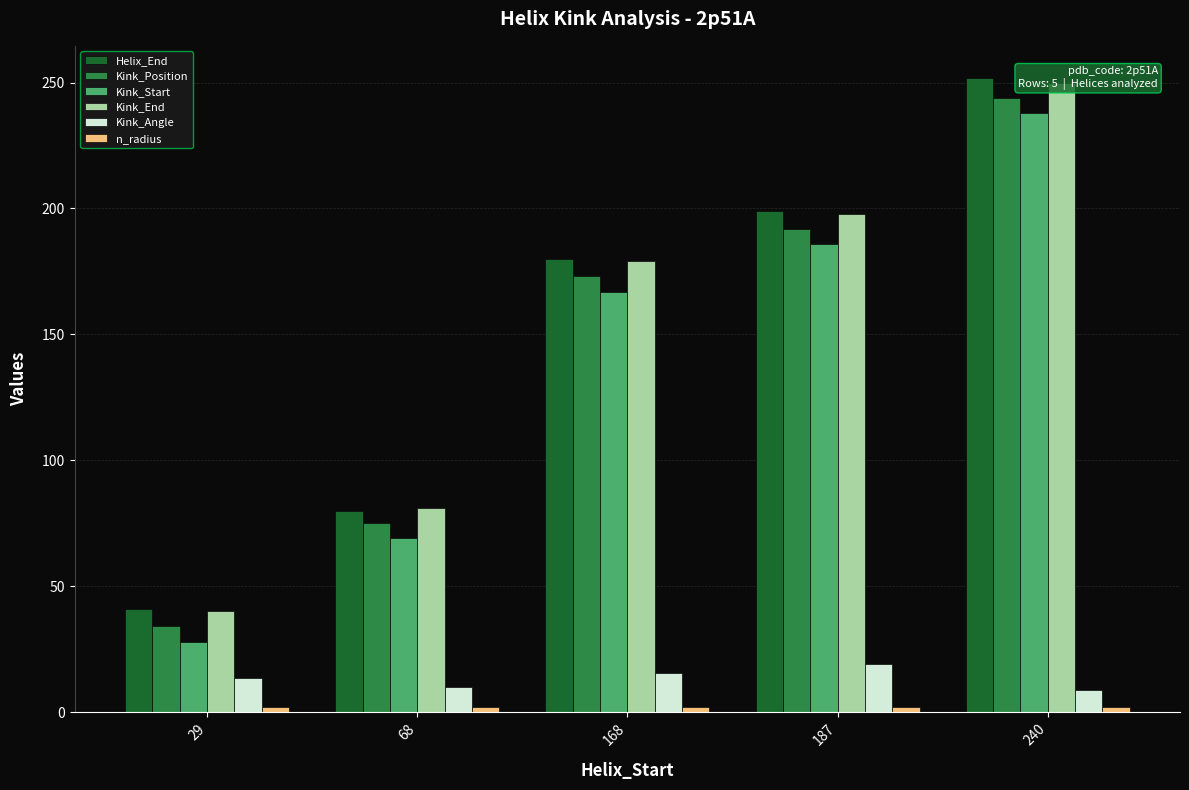

Where is n_radius nearest to the value 1?

240